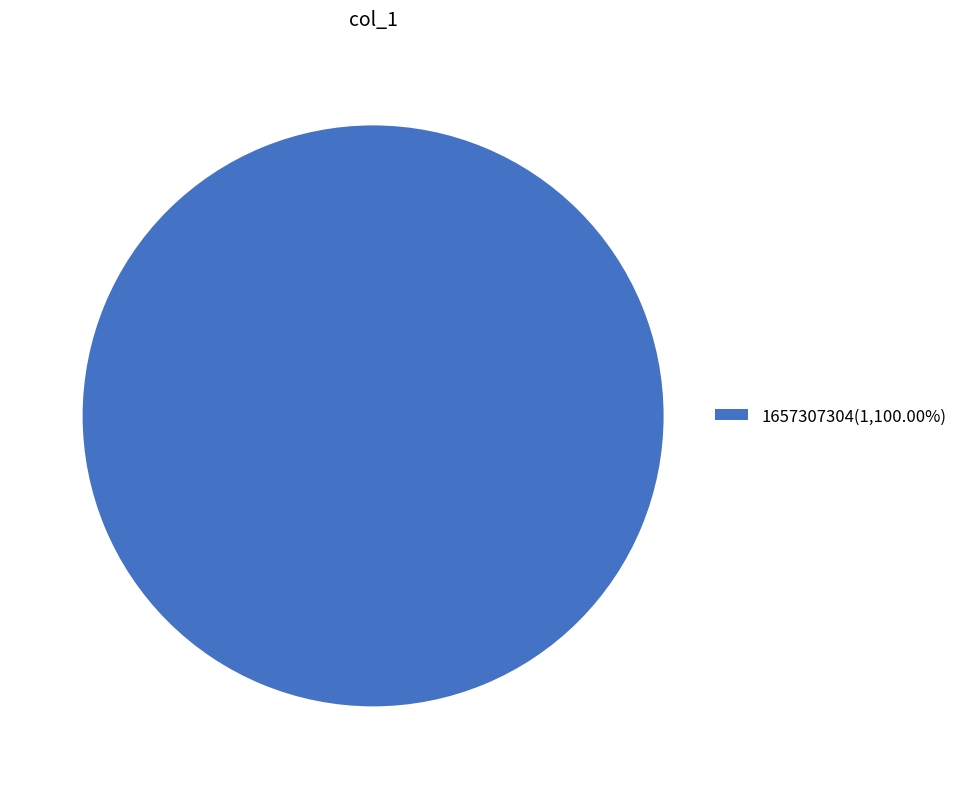

Does 1657307304(1,100.00%) account for over 50% of the chart?

Yes